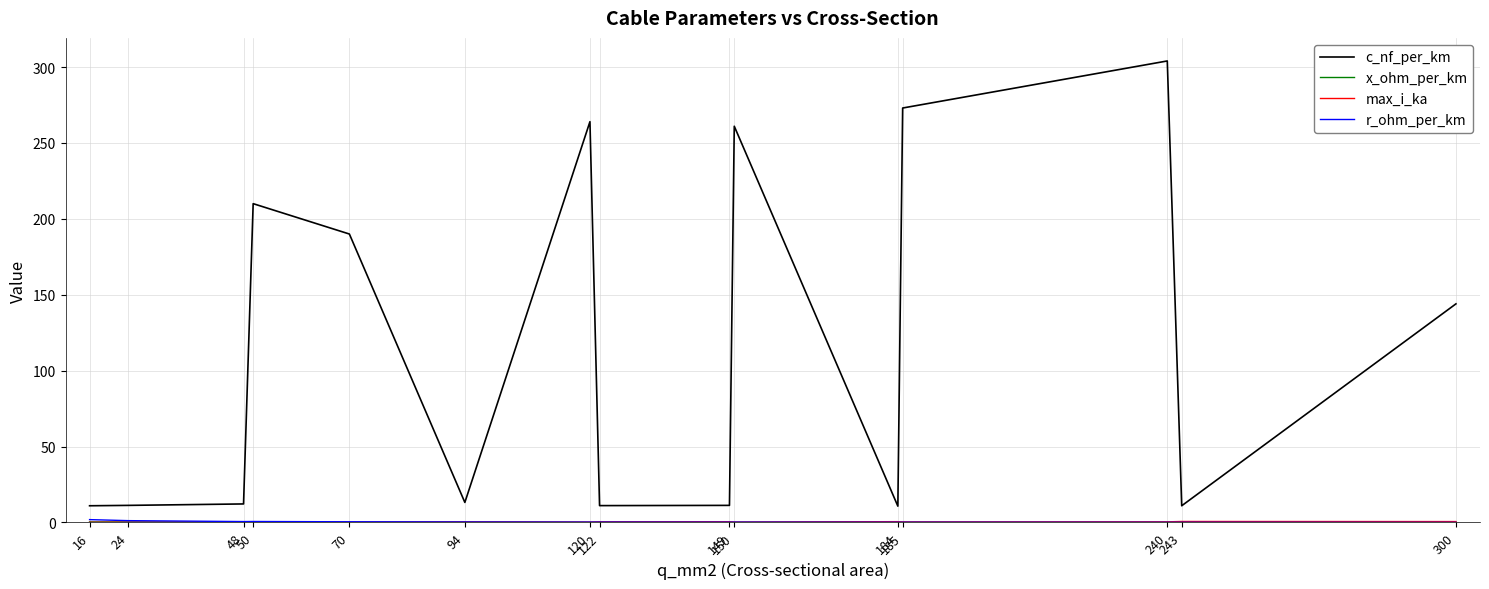

Which series has the largest total across all categories?

c_nf_per_km